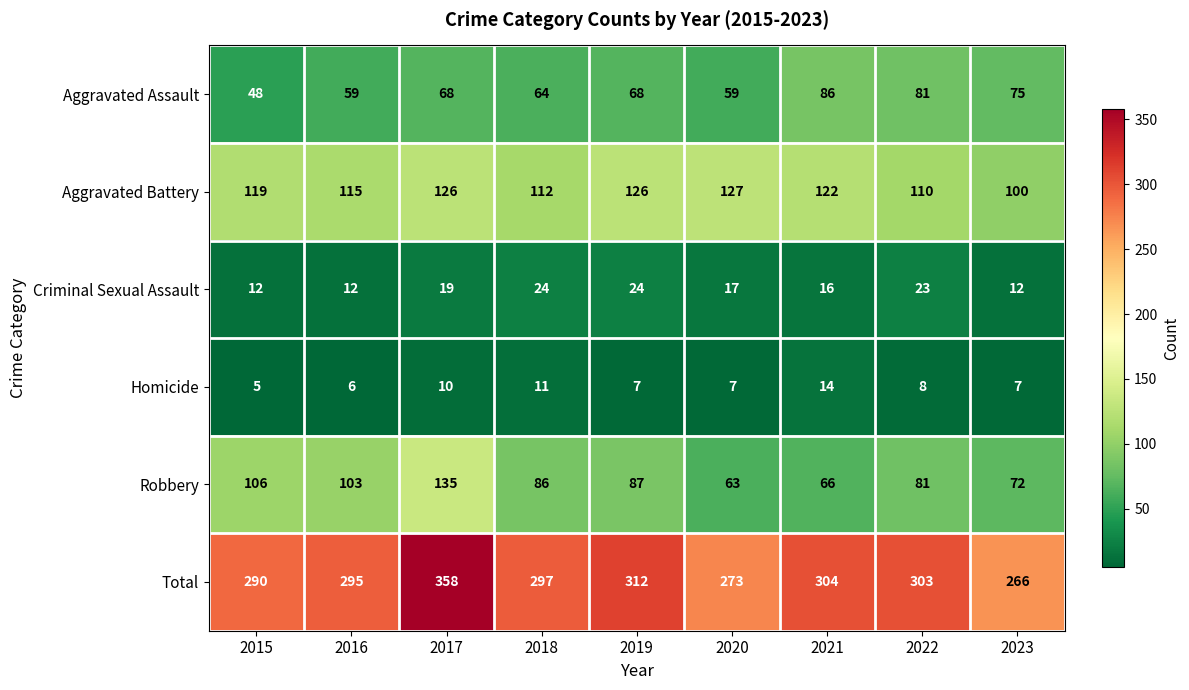

Rank the series at 2016 from lowest to highest value.

Homicide, Criminal Sexual Assault, Aggravated Assault, Robbery, Aggravated Battery, Total